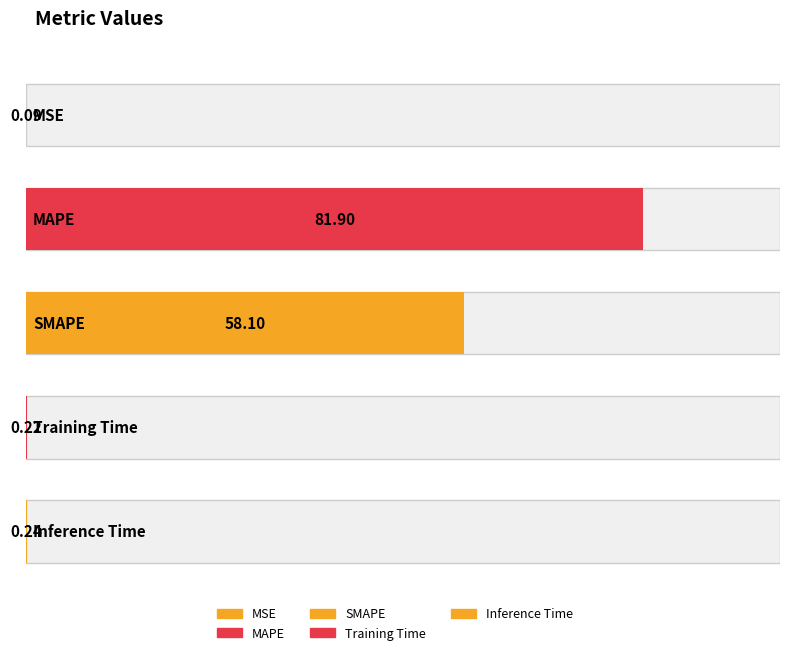

What is the label of the 2nd bar from the left?

MAPE